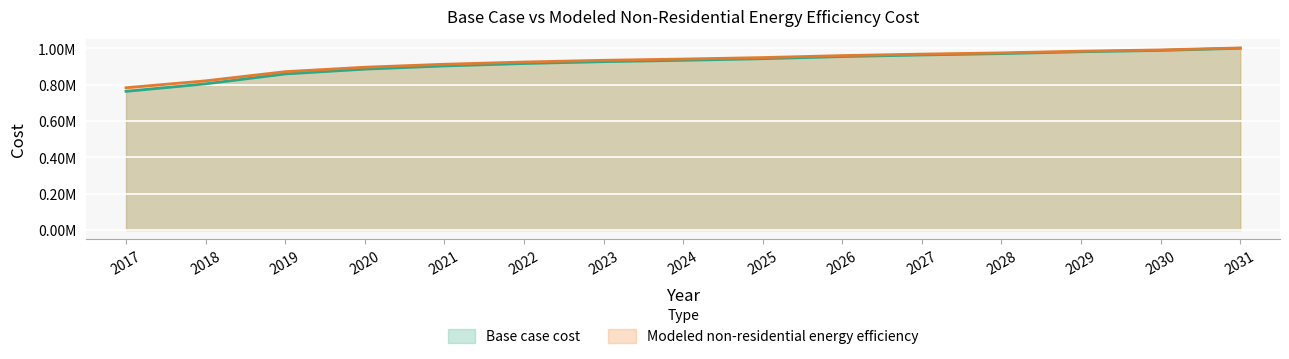

True or false: Modeled non-residential energy efficiency and Base case cost intersect in this chart.

False